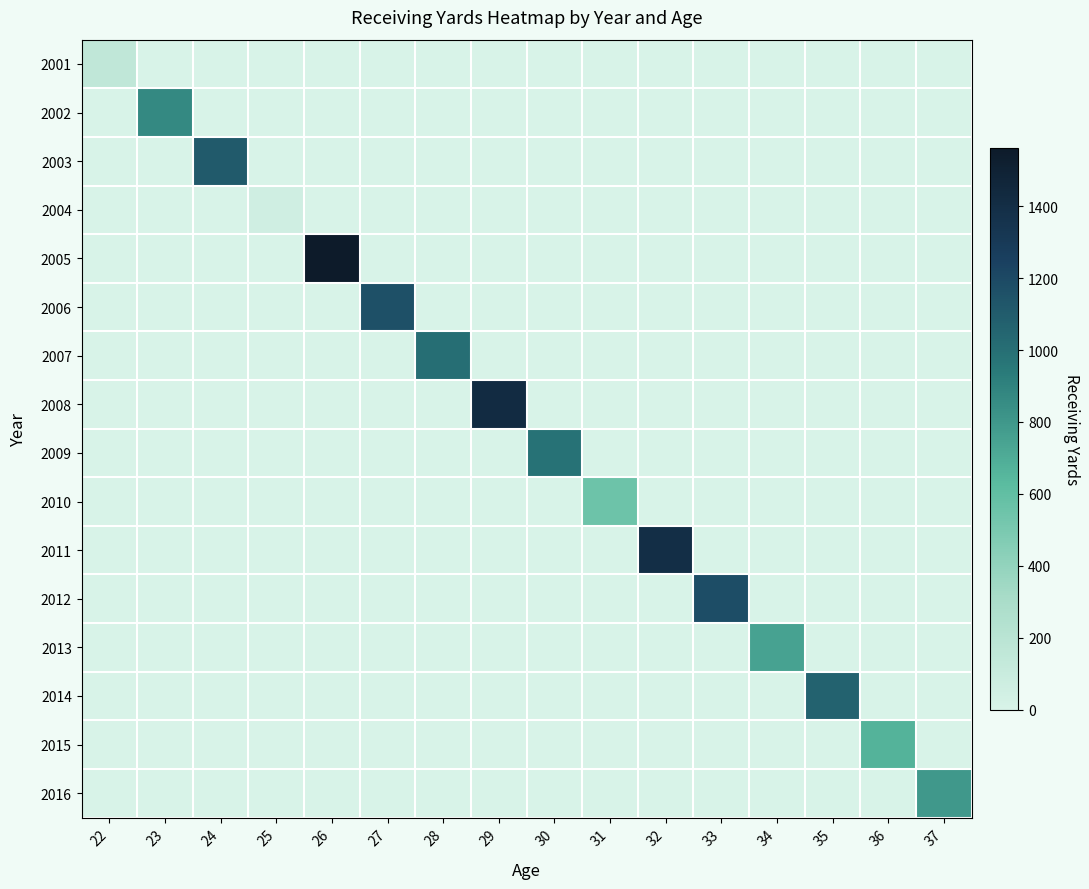

Reading right to left, what are all the values shown in this chart?

2001: 37=0	36=0	35=0	34=0	33=0	32=0	31=0	30=0	29=0	28=0	27=0	26=0	25=0	24=0	23=0	22=154
2002: 37=0	36=0	35=0	34=0	33=0	32=0	31=0	30=0	29=0	28=0	27=0	26=0	25=0	24=0	23=872	22=0
2003: 37=0	36=0	35=0	34=0	33=0	32=0	31=0	30=0	29=0	28=0	27=0	26=0	25=0	24=1110	23=0	22=0
2004: 37=0	36=0	35=0	34=0	33=0	32=0	31=0	30=0	29=0	28=0	27=0	26=0	25=60	24=0	23=0	22=0
2005: 37=0	36=0	35=0	34=0	33=0	32=0	31=0	30=0	29=0	28=0	27=0	26=1563	25=0	24=0	23=0	22=0
2006: 37=0	36=0	35=0	34=0	33=0	32=0	31=0	30=0	29=0	28=0	27=1166	26=0	25=0	24=0	23=0	22=0
2007: 37=0	36=0	35=0	34=0	33=0	32=0	31=0	30=0	29=0	28=1002	27=0	26=0	25=0	24=0	23=0	22=0
2008: 37=0	36=0	35=0	34=0	33=0	32=0	31=0	30=0	29=1421	28=0	27=0	26=0	25=0	24=0	23=0	22=0
2009: 37=0	36=0	35=0	34=0	33=0	32=0	31=0	30=982	29=0	28=0	27=0	26=0	25=0	24=0	23=0	22=0
2010: 37=0	36=0	35=0	34=0	33=0	32=0	31=554	30=0	29=0	28=0	27=0	26=0	25=0	24=0	23=0	22=0
2011: 37=0	36=0	35=0	34=0	33=0	32=1394	31=0	30=0	29=0	28=0	27=0	26=0	25=0	24=0	23=0	22=0
2012: 37=0	36=0	35=0	34=0	33=1174	32=0	31=0	30=0	29=0	28=0	27=0	26=0	25=0	24=0	23=0	22=0
2013: 37=0	36=0	35=0	34=745	33=0	32=0	31=0	30=0	29=0	28=0	27=0	26=0	25=0	24=0	23=0	22=0
2014: 37=0	36=0	35=1065	34=0	33=0	32=0	31=0	30=0	29=0	28=0	27=0	26=0	25=0	24=0	23=0	22=0
2015: 37=0	36=670	35=0	34=0	33=0	32=0	31=0	30=0	29=0	28=0	27=0	26=0	25=0	24=0	23=0	22=0
2016: 37=799	36=0	35=0	34=0	33=0	32=0	31=0	30=0	29=0	28=0	27=0	26=0	25=0	24=0	23=0	22=0